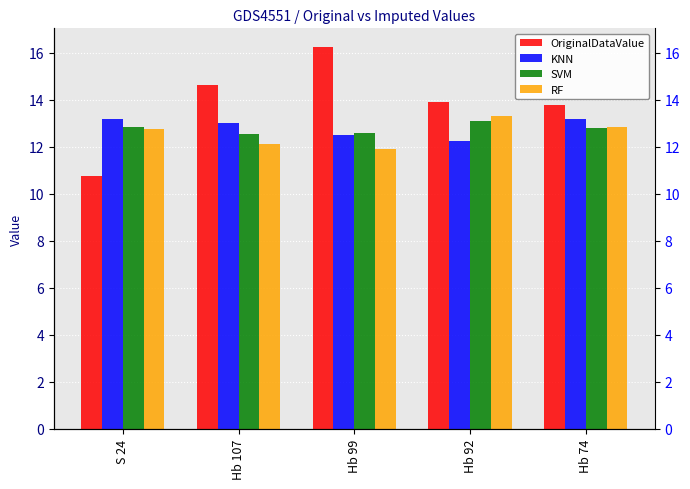

What is the value of the SVM bar at the 2nd from the left?

12.5